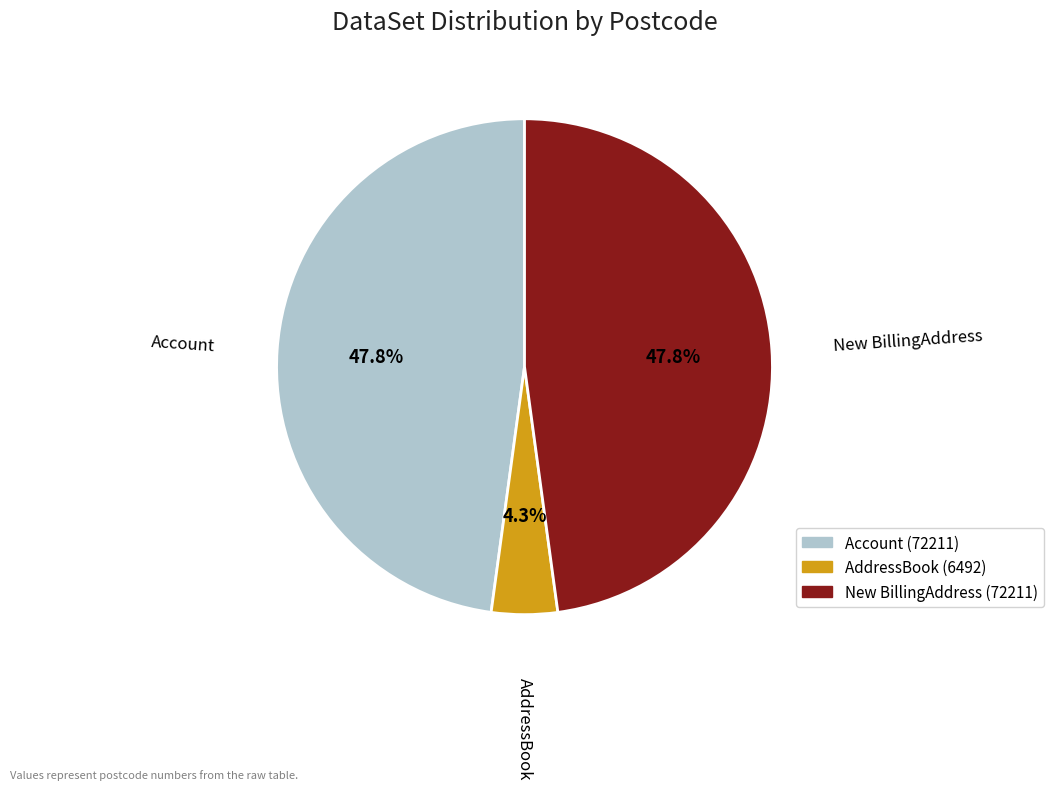

Is it true that New BillingAddress is 35% of the pie?

False